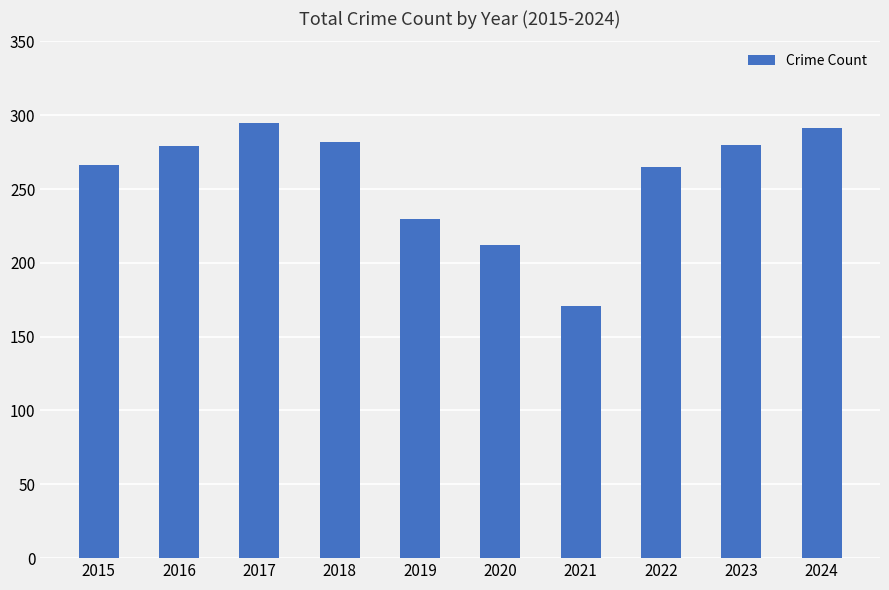

What is the value of the 5th bar from the left?

230